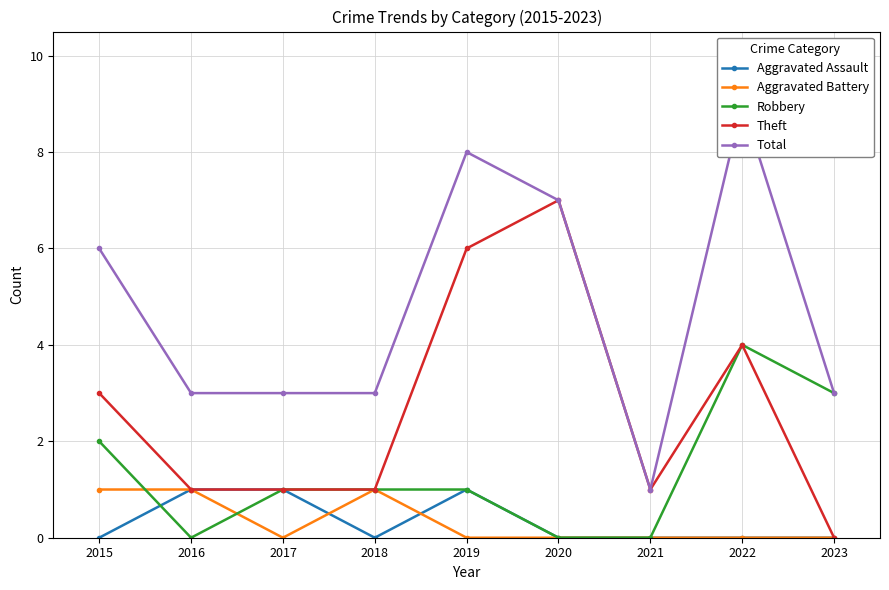

What is the difference between the second highest and second lowest values in the Robbery series?

3